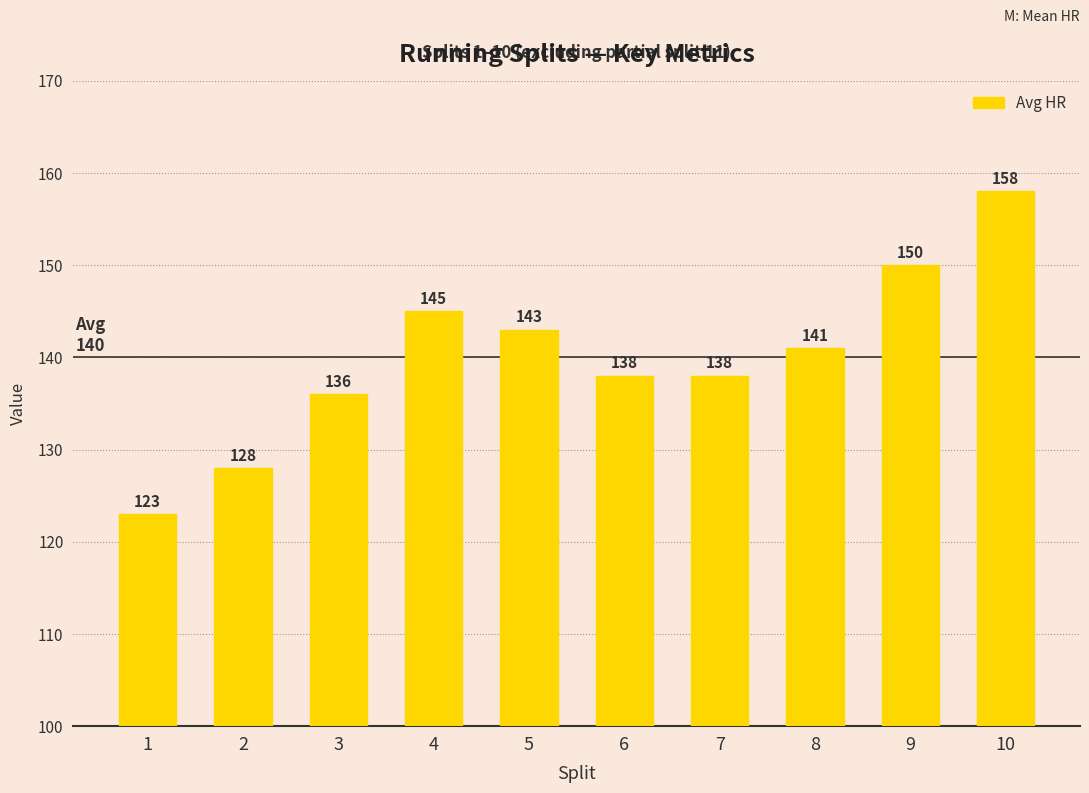

Where is the data nearest to the value 140?

8